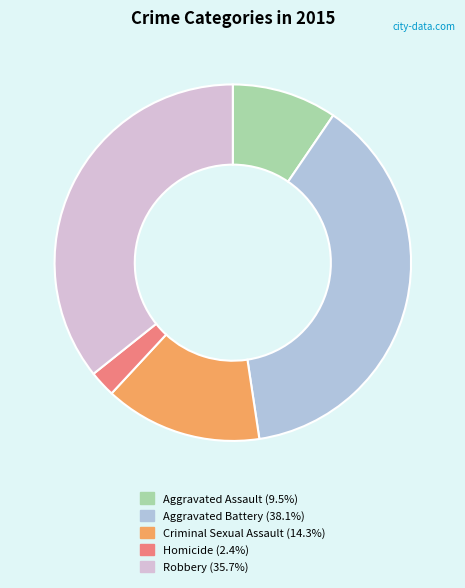

How many slices are in this pie chart?

5